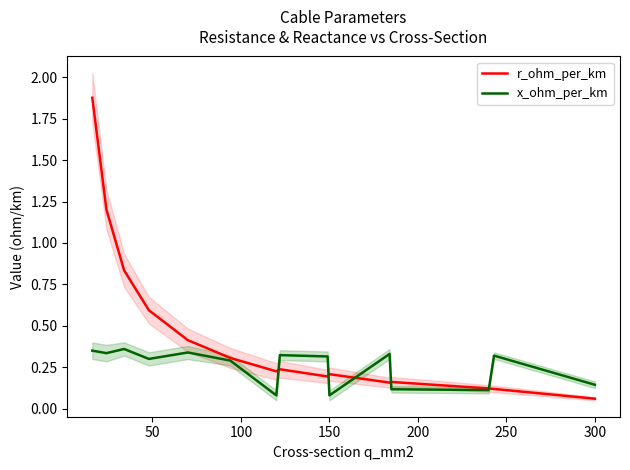

In x_ohm_per_km, how many points are lower than both neighbors (excluding endpoints)?

5